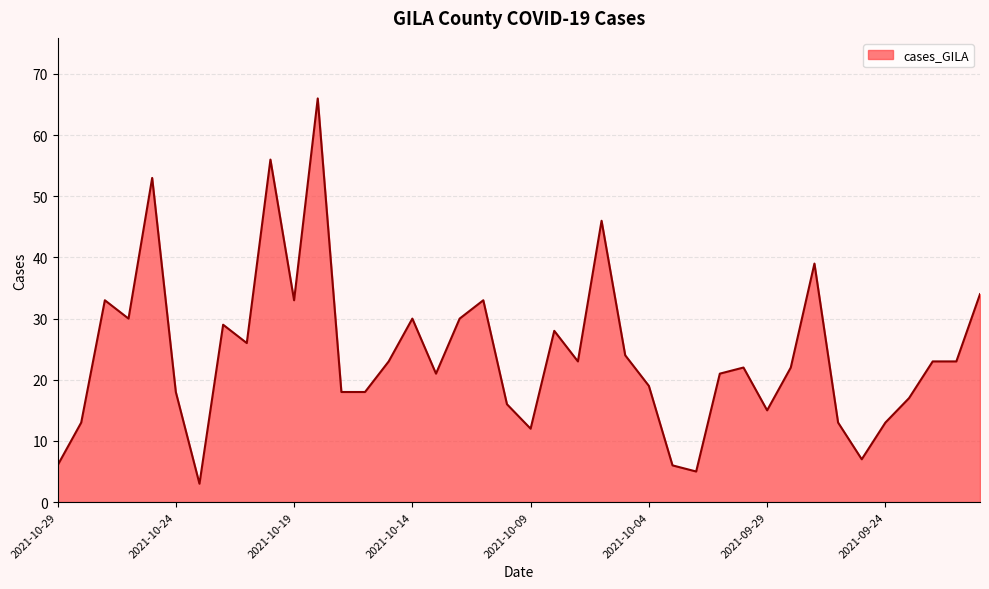

Does the chart have visible grid lines?

Yes